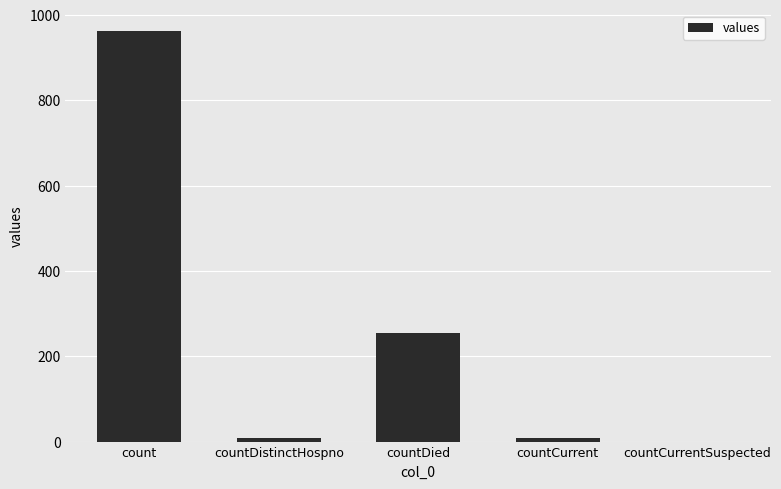

True or false: the data shows 467 at count.

False